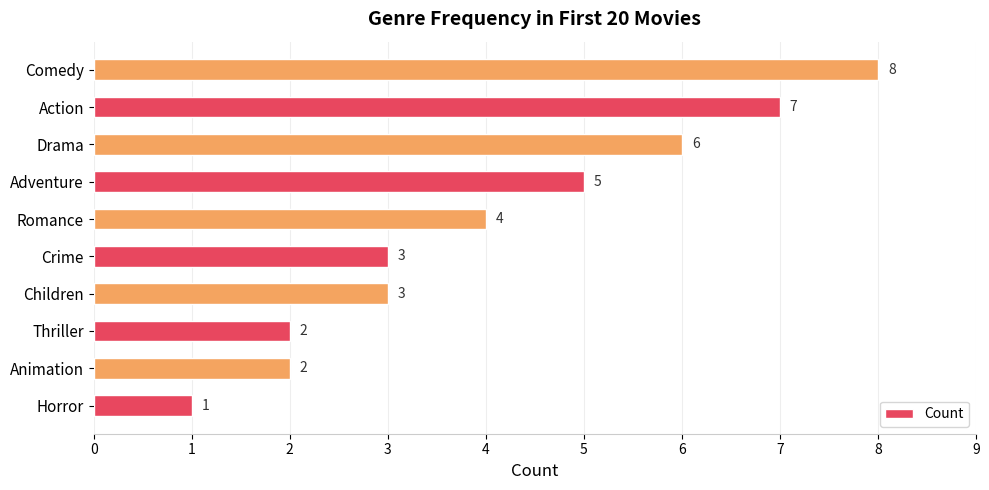

Is it true that the value at Thriller is 2?

True